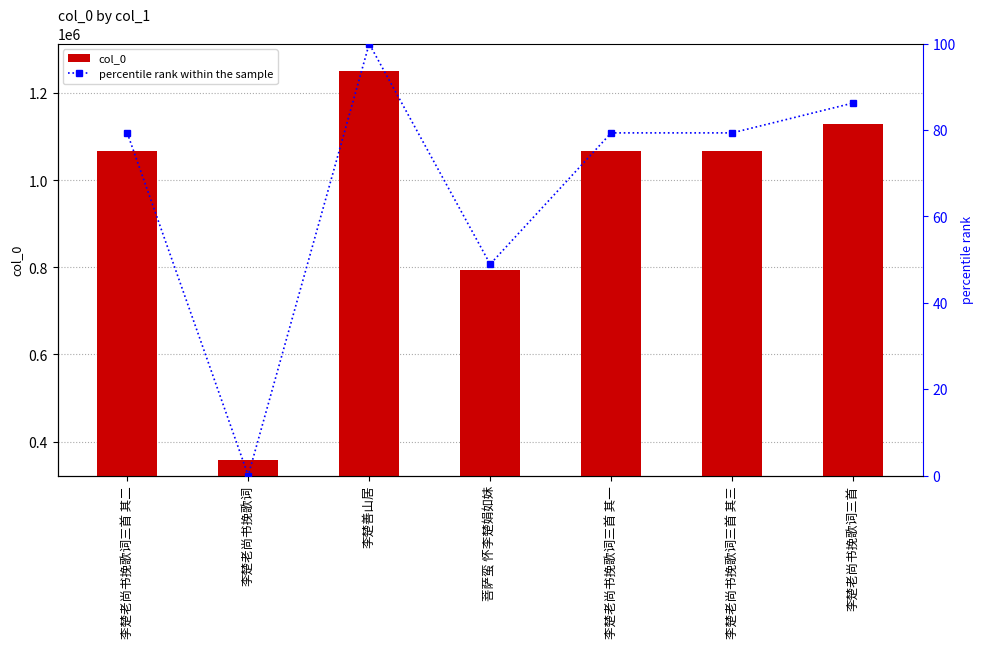

The col_0 series shows 1066674.0 at 李楚老尚书挽歌词三首 其三. True or false?

True